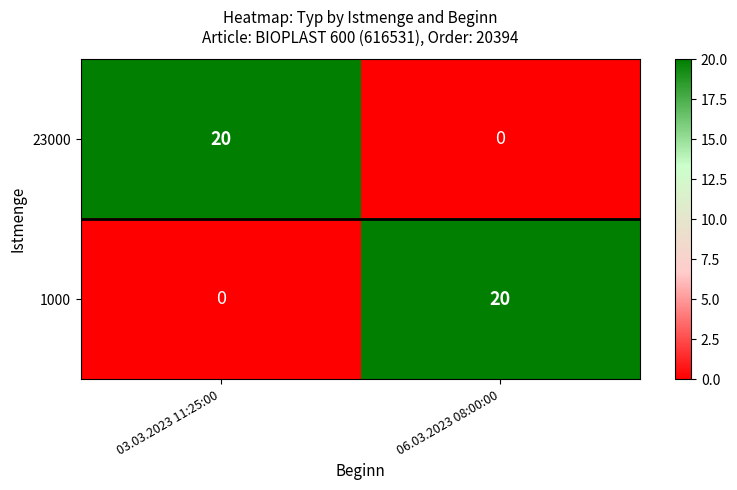

What is the total value across all series at 06.03.2023 08:00:00?

20